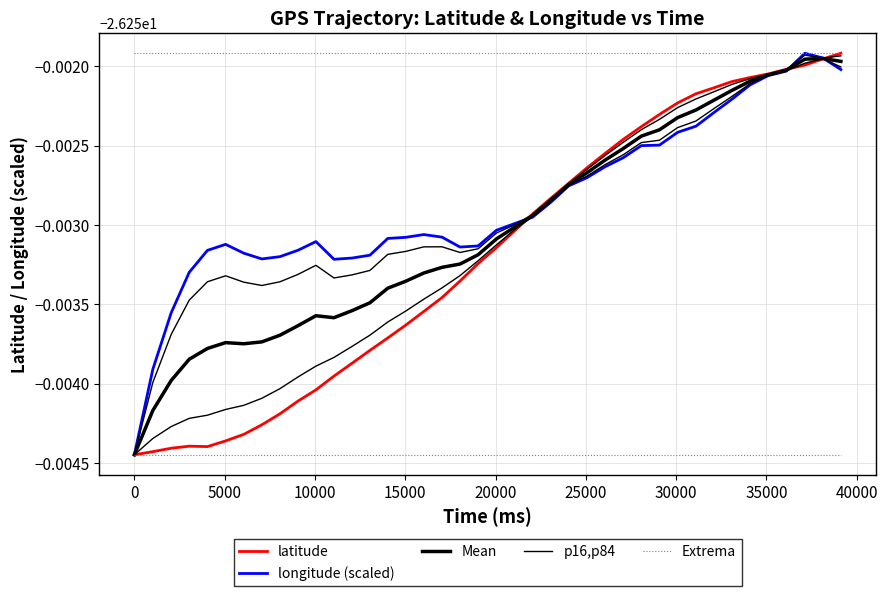

How many lines are shown in the chart?

5